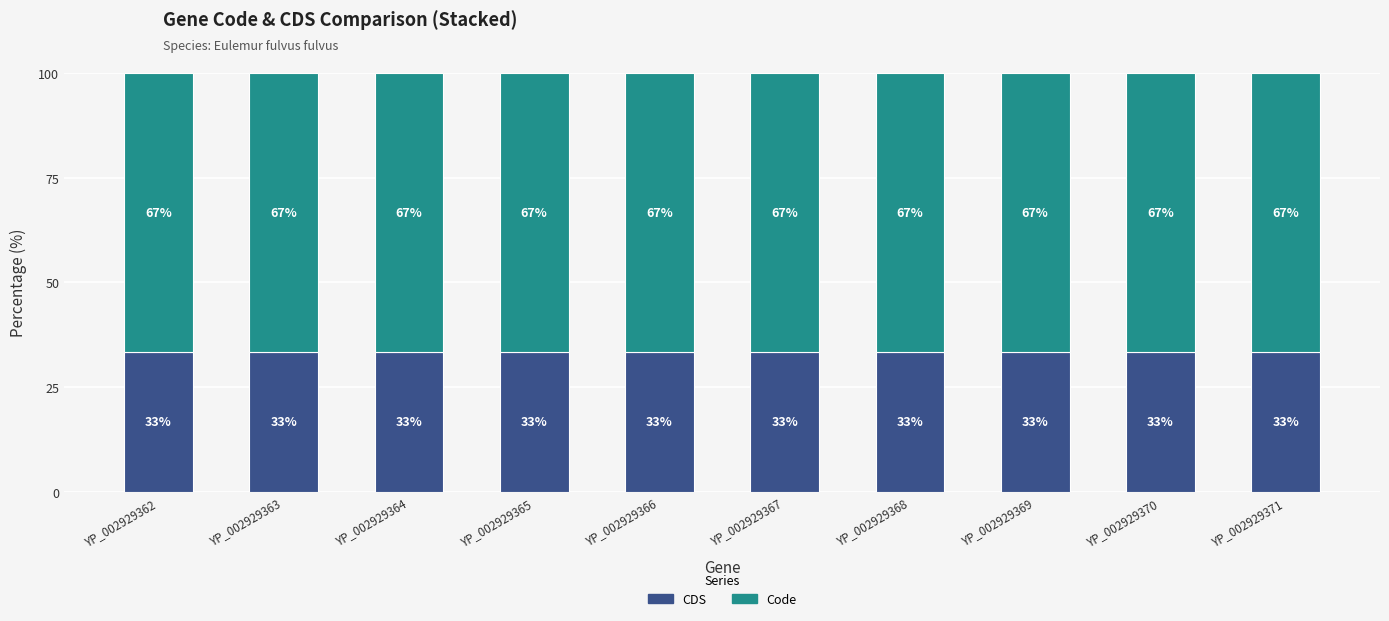

What is the minimum value for CDS?

33.3